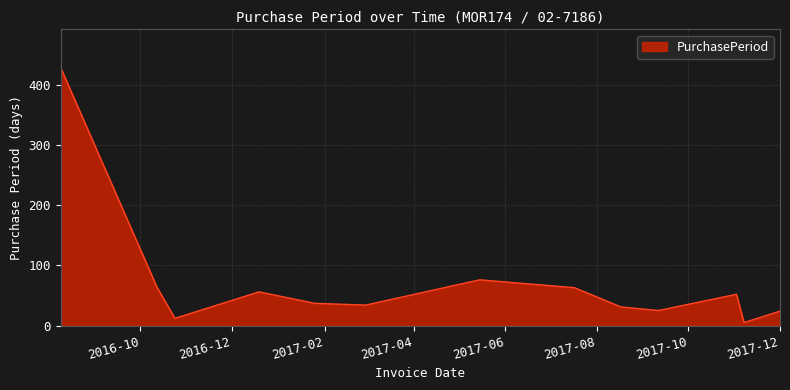

What is the greatest value displayed?

428